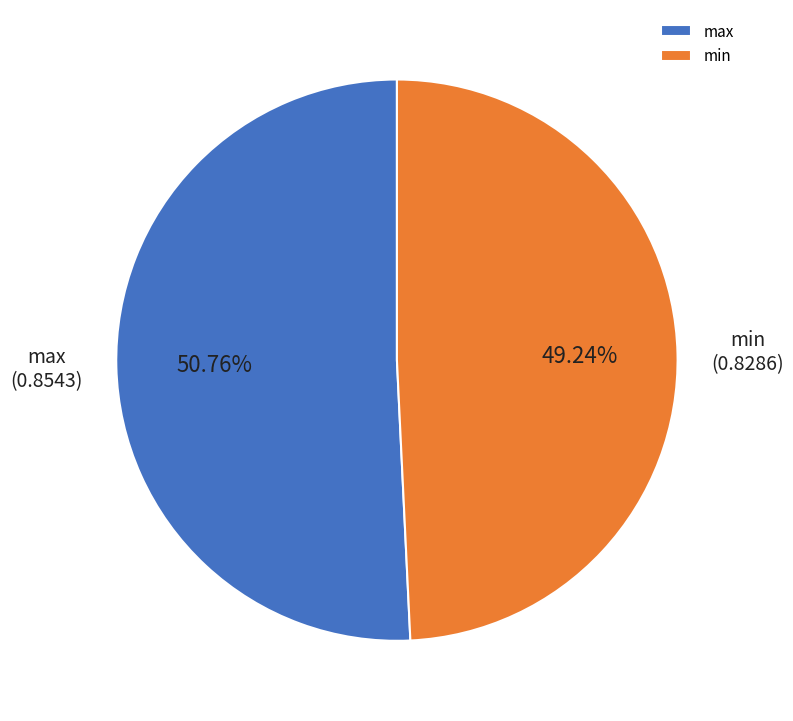

Which slice is the smallest?

min